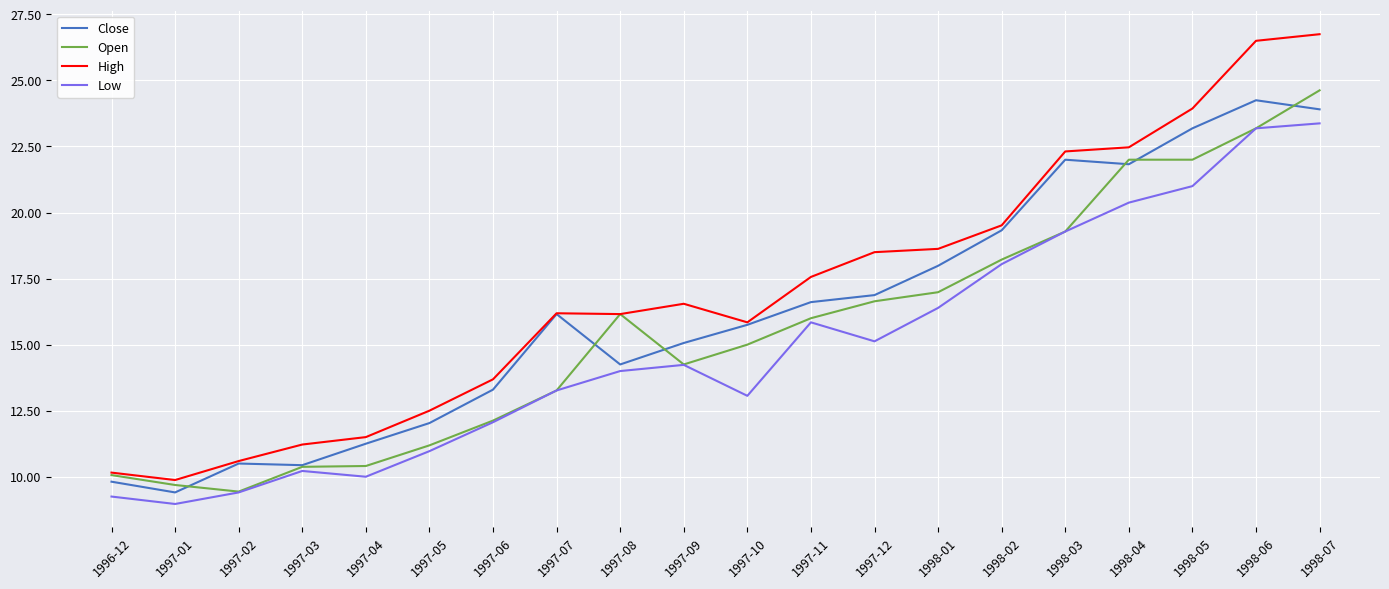

At which category does the chart reach its minimum across all series?

1997-01